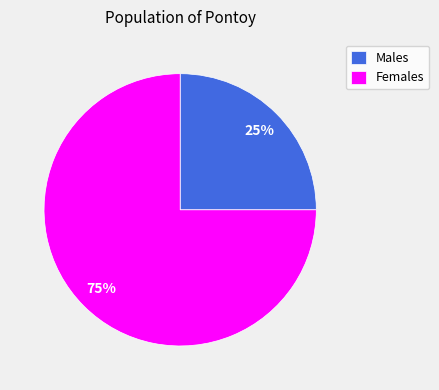

Combined, do Males and Females account for over 50%?

Yes